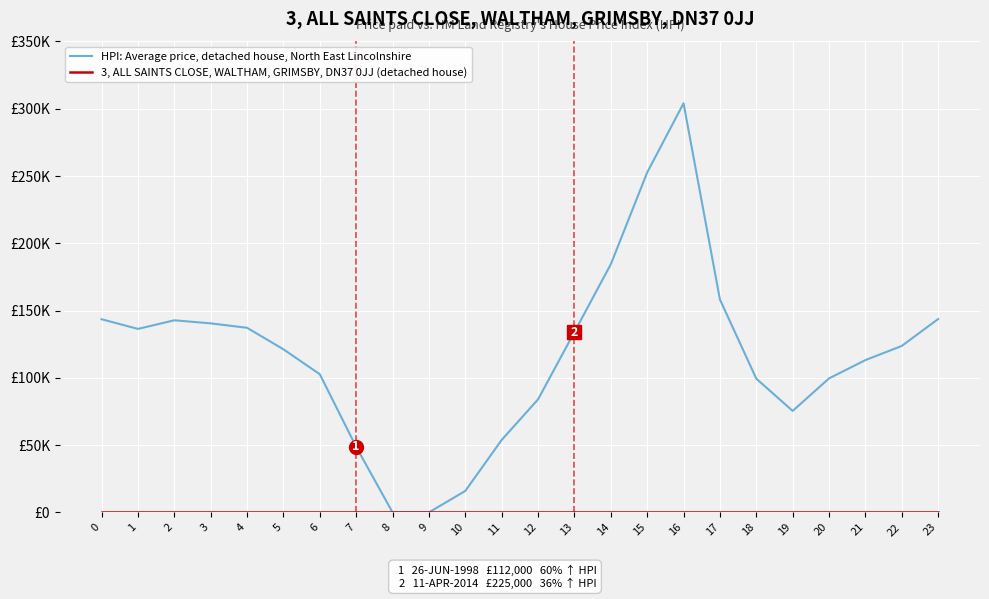

Does the chart have visible grid lines?

Yes